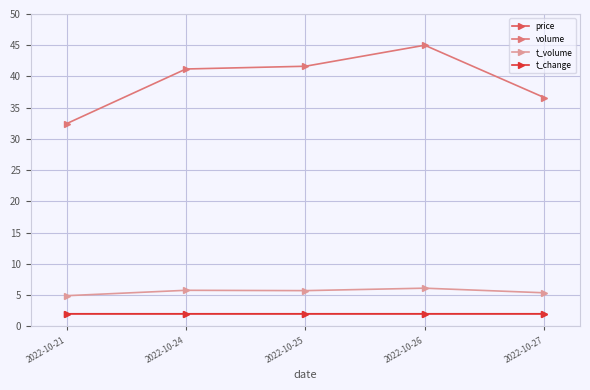

Where is volume nearest to the value 38?

2022-10-27